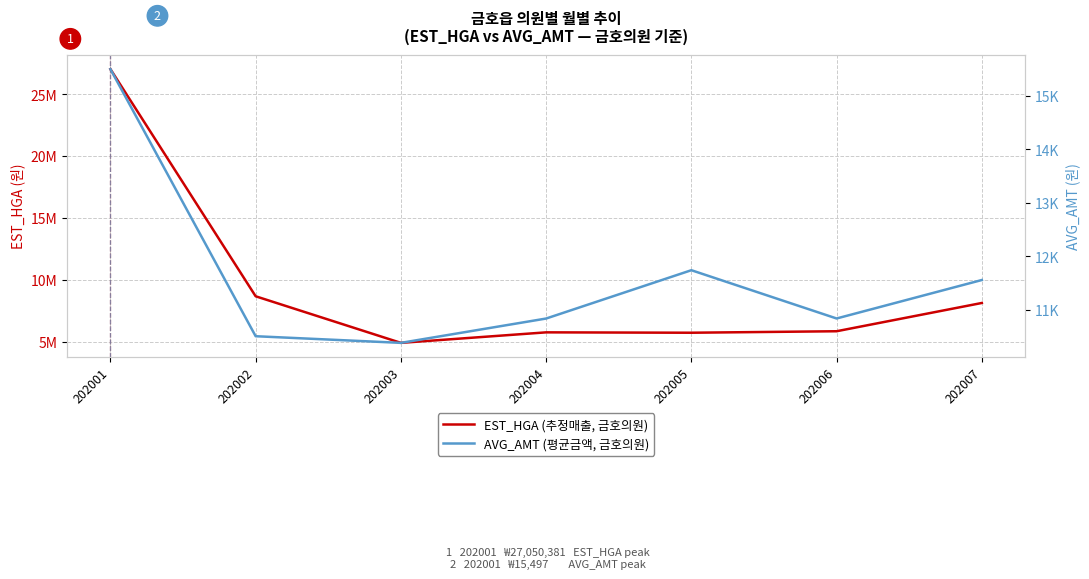

List the labels in order of EST_HGA (추정매출) value, smallest first.

202003, 202005, 202004, 202006, 202007, 202002, 202001